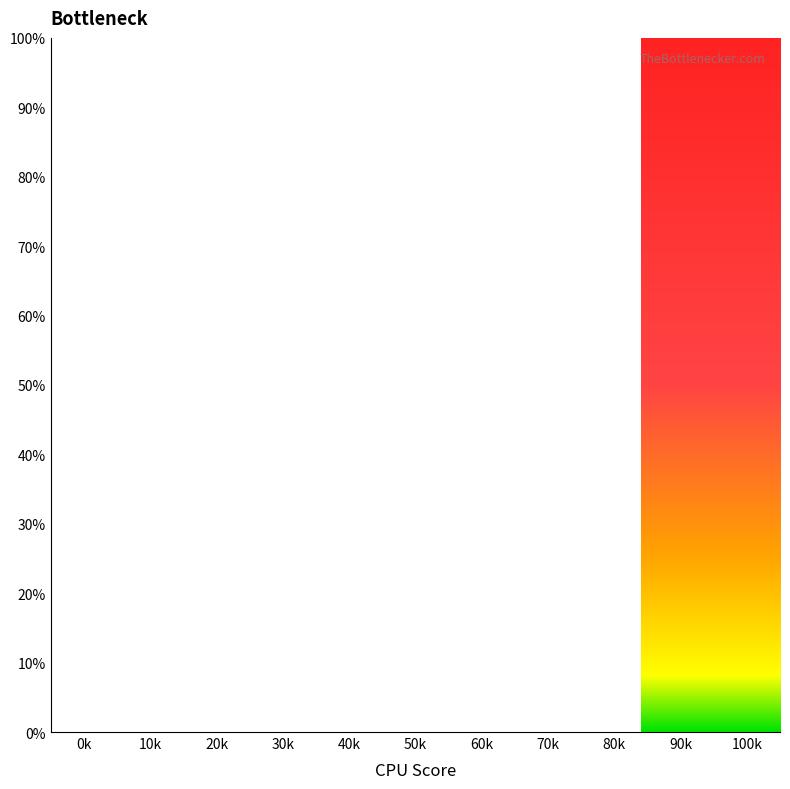

How many values are below 31?

19